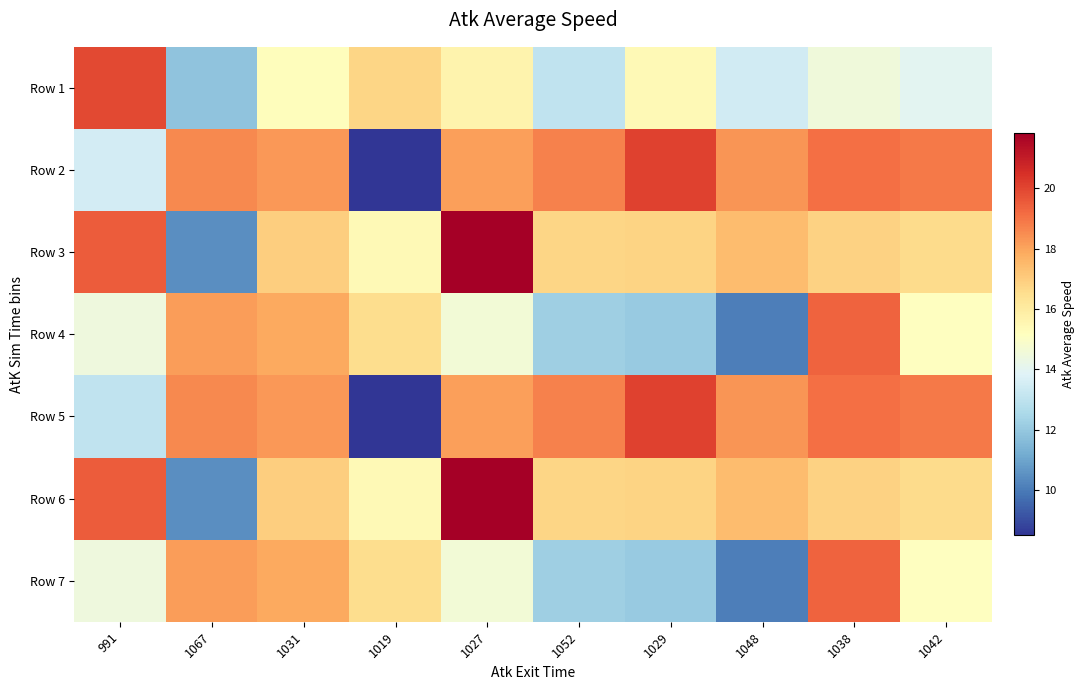

Reading right to left, transcribe all the data shown in this chart.

Row 1: 1042=14.0	1038=14.5	1048=13.5	1029=15.4	1052=13.1	1027=15.6	1019=16.8	1031=15.2	1067=11.9	991=19.9
Row 2: 1042=18.9	1038=19.1	1048=18.3	1029=20.1	1052=18.7	1027=18.1	1019=8.5	1031=18.2	1067=18.6	991=13.5
Row 3: 1042=16.6	1038=16.8	1048=17.4	1029=16.8	1052=16.8	1027=21.8	1019=15.4	1031=17.0	1067=10.5	991=19.5
Row 4: 1042=15.2	1038=19.4	1048=10.1	1029=12.1	1052=12.2	1027=14.6	1019=16.5	1031=17.9	1067=18.1	991=14.5
Row 5: 1042=18.9	1038=19.1	1048=18.3	1029=20.1	1052=18.7	1027=18.1	1019=8.5	1031=18.2	1067=18.6	991=13.1
Row 6: 1042=16.6	1038=16.8	1048=17.4	1029=16.8	1052=16.8	1027=21.8	1019=15.4	1031=17.0	1067=10.5	991=19.5
Row 7: 1042=15.2	1038=19.4	1048=10.1	1029=12.1	1052=12.2	1027=14.6	1019=16.5	1031=17.9	1067=18.1	991=14.5